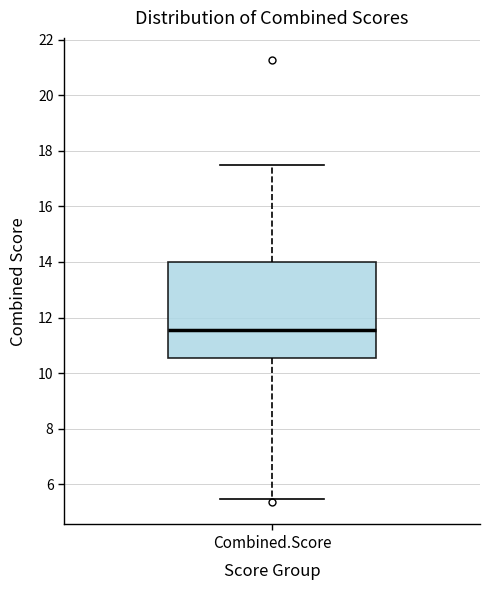

Transcribe this box plot: give where the median line is, the range the box spans, and where the two whiskers end, as read against the y-axis. The values are not printed on the chart, so give them approximately, as read against the axis.

median 11.6, box 10.6 to 14.0, whiskers 5.4 to 17.4